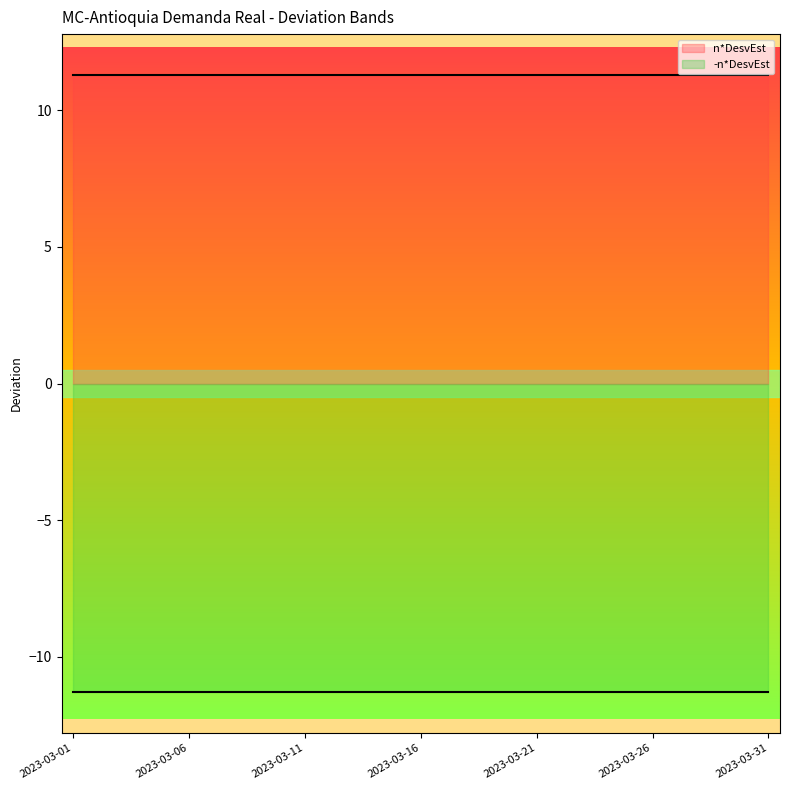

Is this an area chart (filled region under the line)?

No